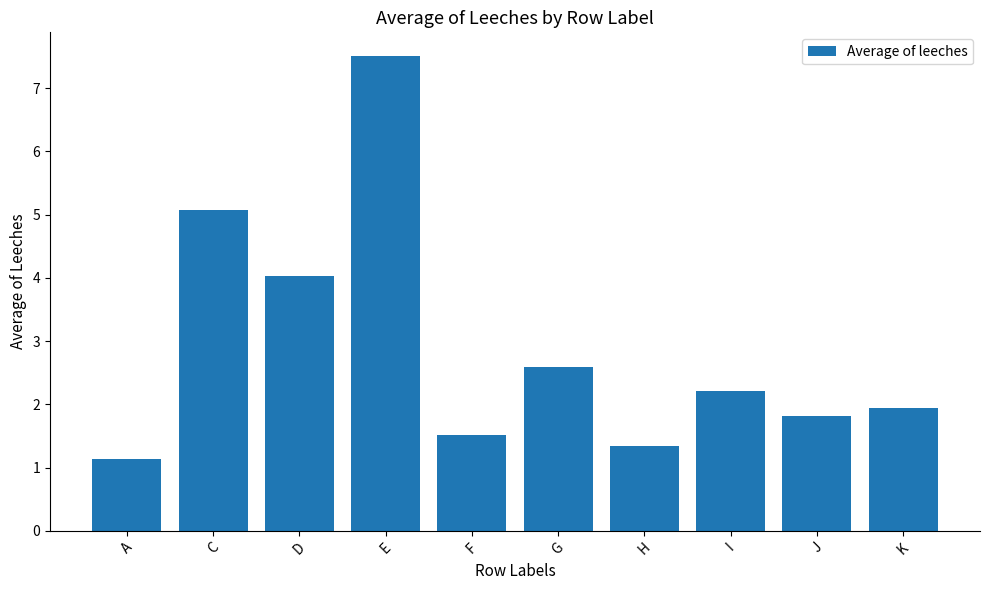

Reading right to left, what are all the values shown in this chart?

1.9	1.8	2.2	1.3	2.6	1.5	7.5	4.0	5.1	1.1